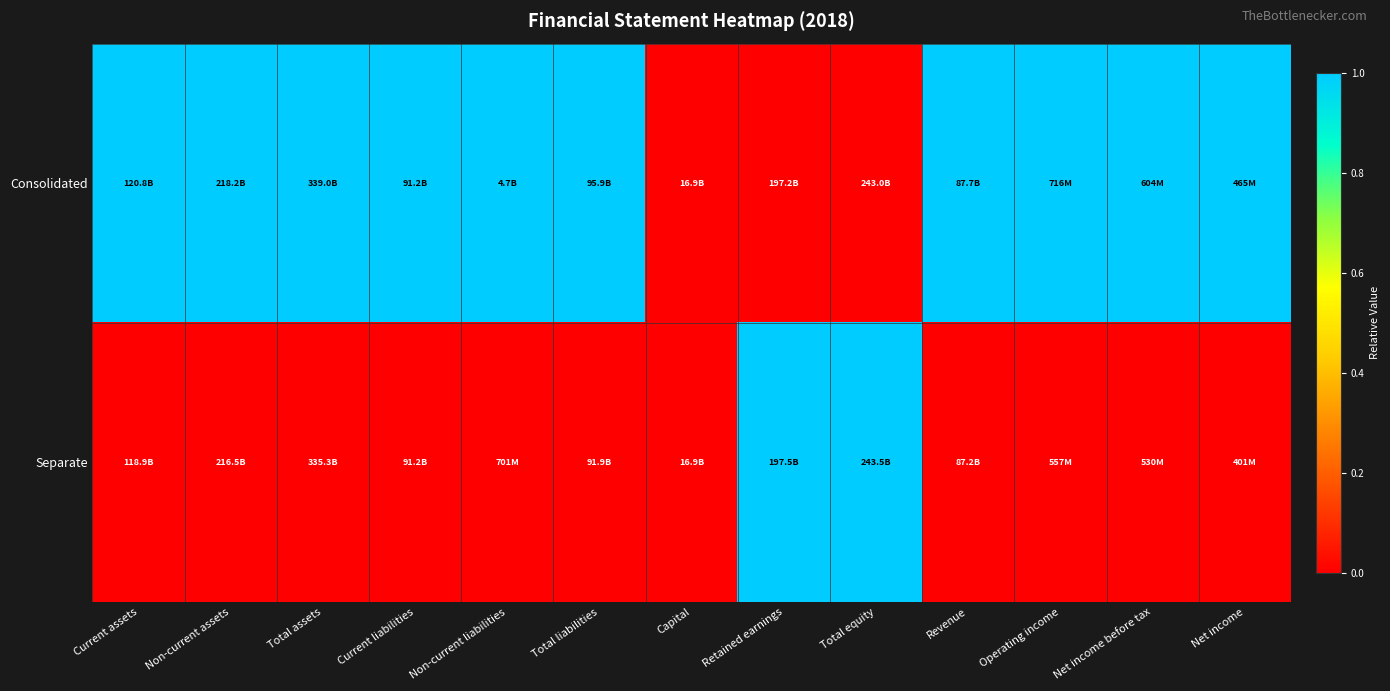

At how many categories does at least one series exceed 0?

12